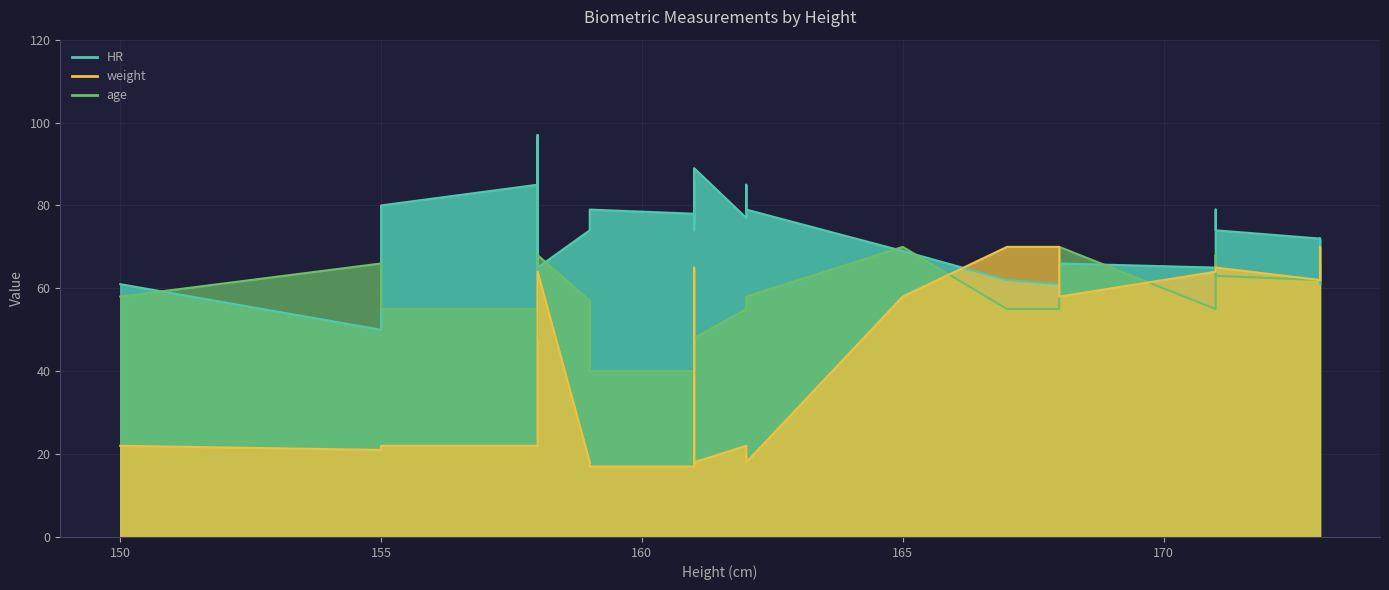

What are all the series names shown in the legend?

HR, weight, age